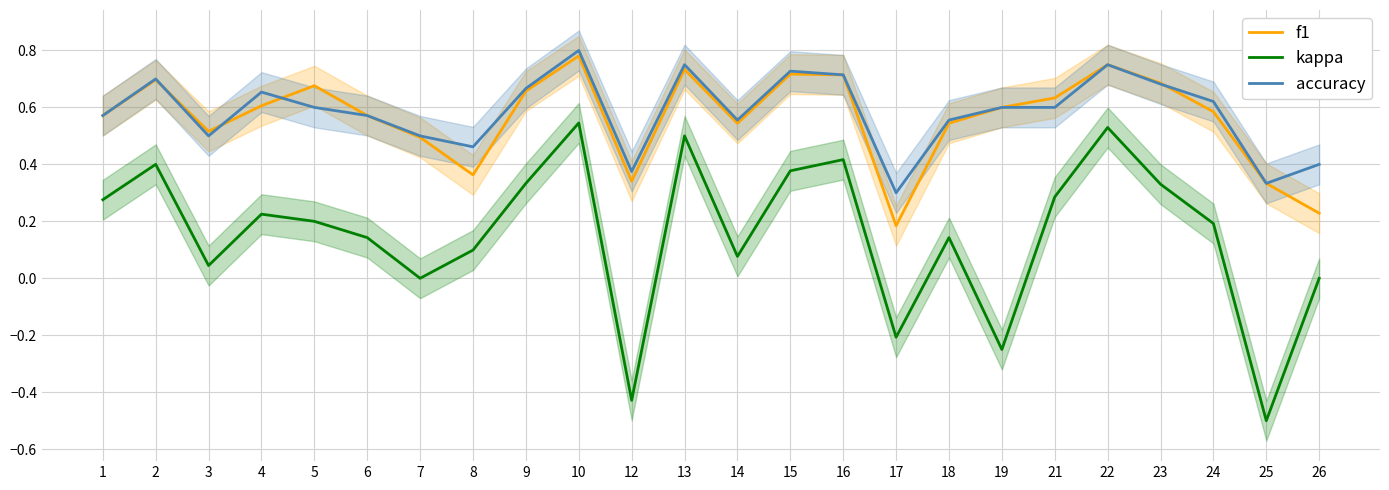

Reading left to right, extract all data points from this chart.

f1: 1=0.6	2=0.7	3=0.5	4=0.6	5=0.7	6=0.6	7=0.5	8=0.4	9=0.7	10=0.8	12=0.3	13=0.7	14=0.5	15=0.7	16=0.7	17=0.2	18=0.5	19=0.6	21=0.6	22=0.8	23=0.7	24=0.6	25=0.3	26=0.2
kappa: 1=0.3	2=0.4	3=0.0	4=0.2	5=0.2	6=0.1	7=0.0	8=0.1	9=0.3	10=0.5	12=-0.4	13=0.5	14=0.1	15=0.4	16=0.4	17=-0.2	18=0.1	19=-0.2	21=0.3	22=0.5	23=0.3	24=0.2	25=-0.5	26=0.0
accuracy: 1=0.6	2=0.7	3=0.5	4=0.7	5=0.6	6=0.6	7=0.5	8=0.5	9=0.7	10=0.8	12=0.4	13=0.8	14=0.6	15=0.7	16=0.7	17=0.3	18=0.6	19=0.6	21=0.6	22=0.8	23=0.7	24=0.6	25=0.3	26=0.4